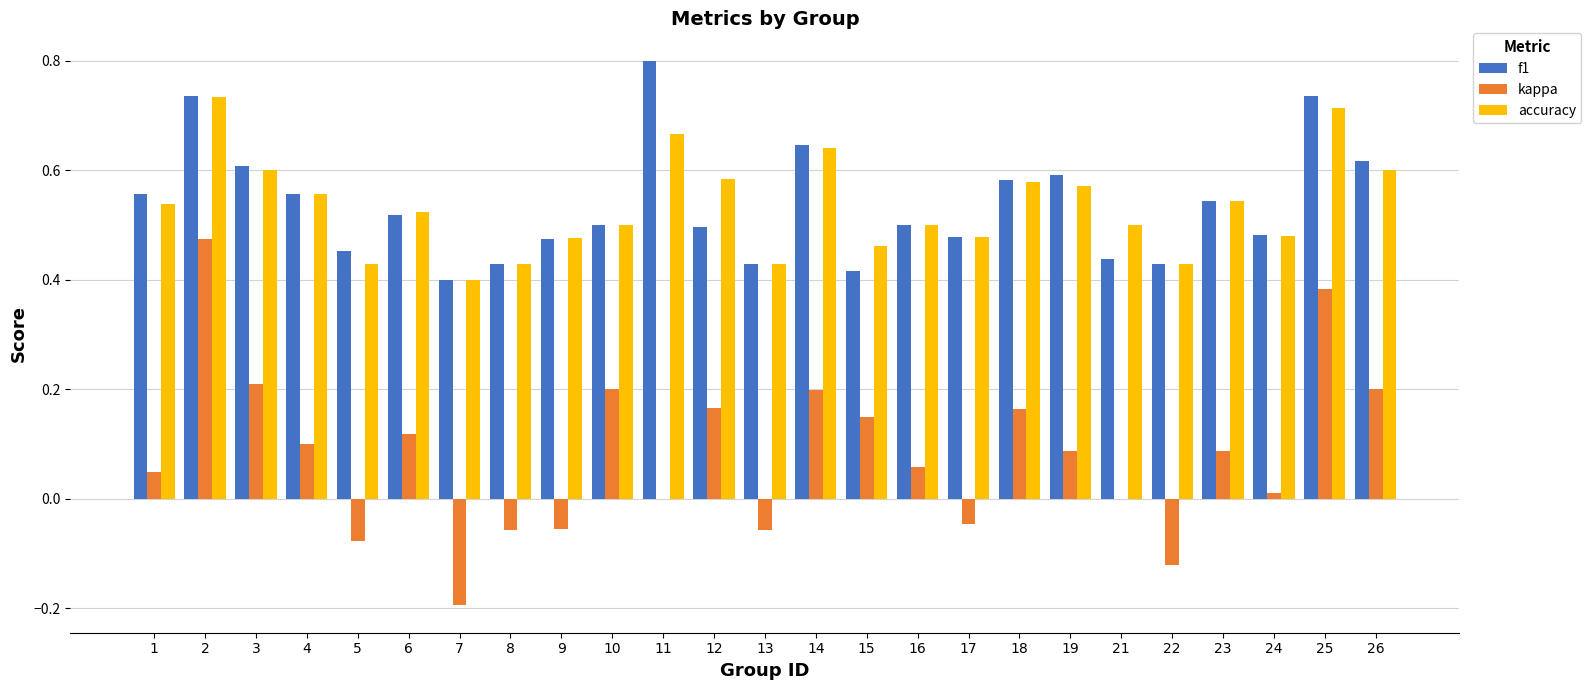

Which series changed the most between 8 and 23?

kappa